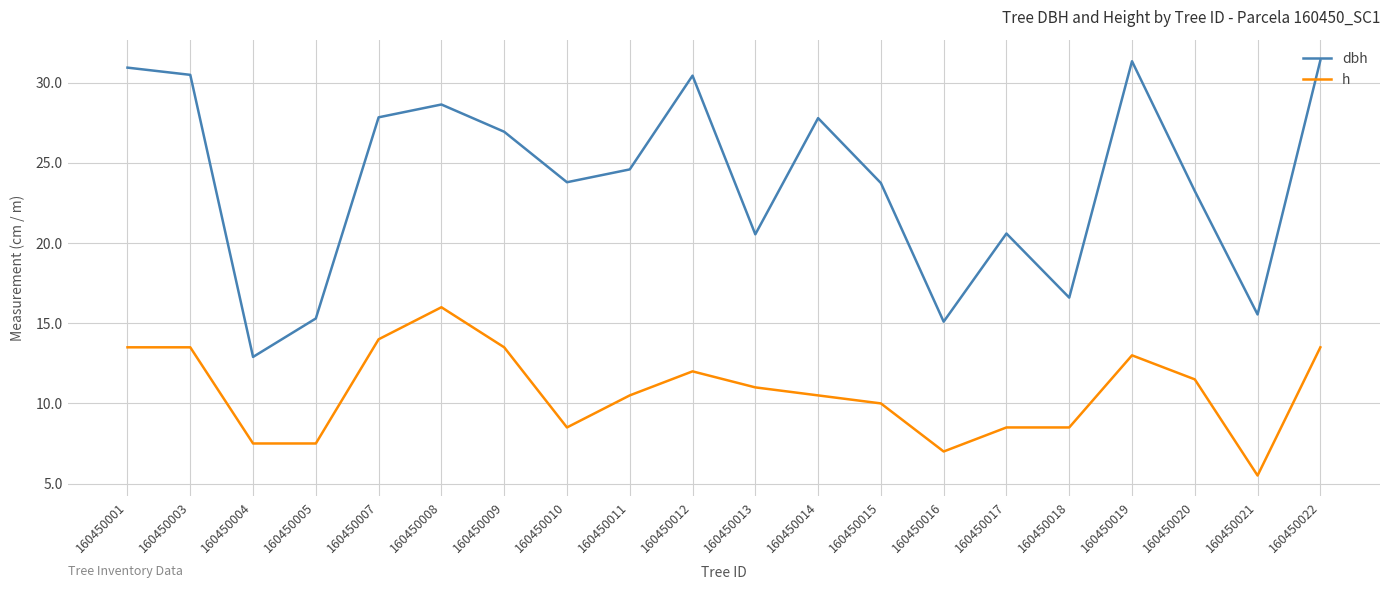

What is the total value across all series at 160450018?

25.1